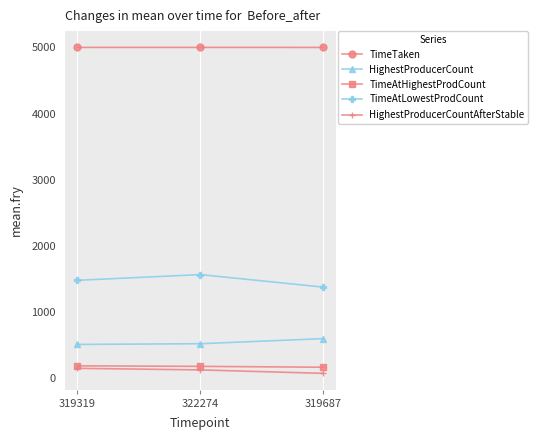

Is it true that HighestProducerCount equals 510.0 at 319319?

True